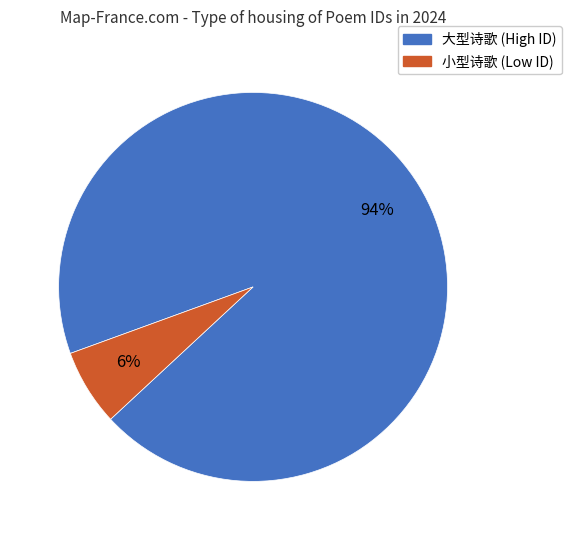

Is there a majority slice in this chart?

Yes